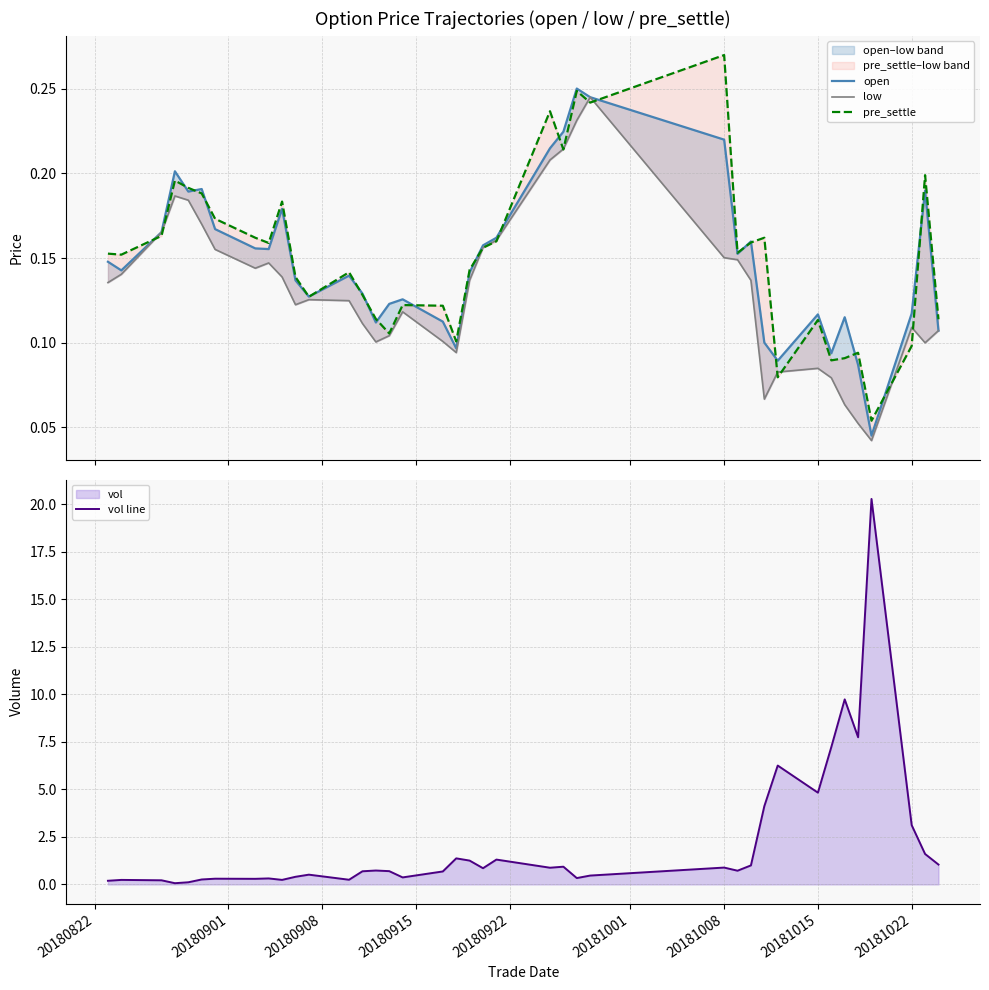

How many series are shown in this chart?

4